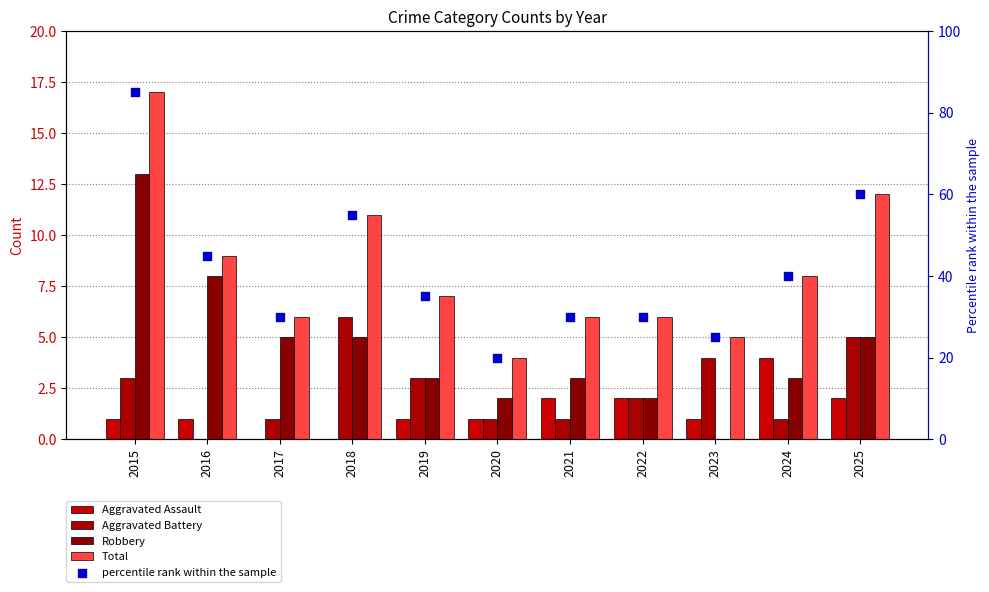

At how many categories does at least one series exceed 65?

1